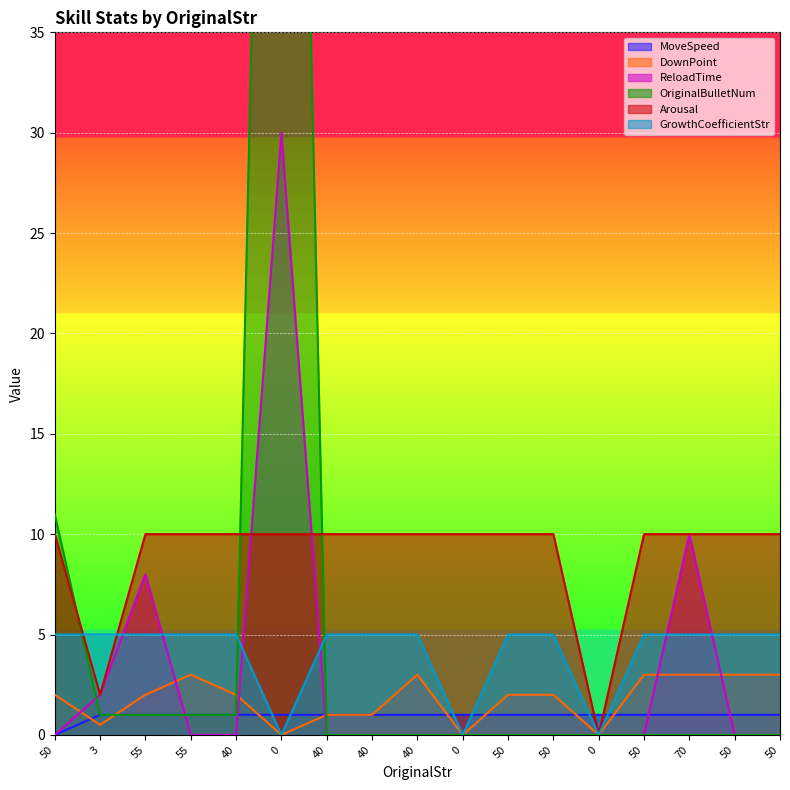

True or false: Arousal has a value of 10.0 at 40.

True